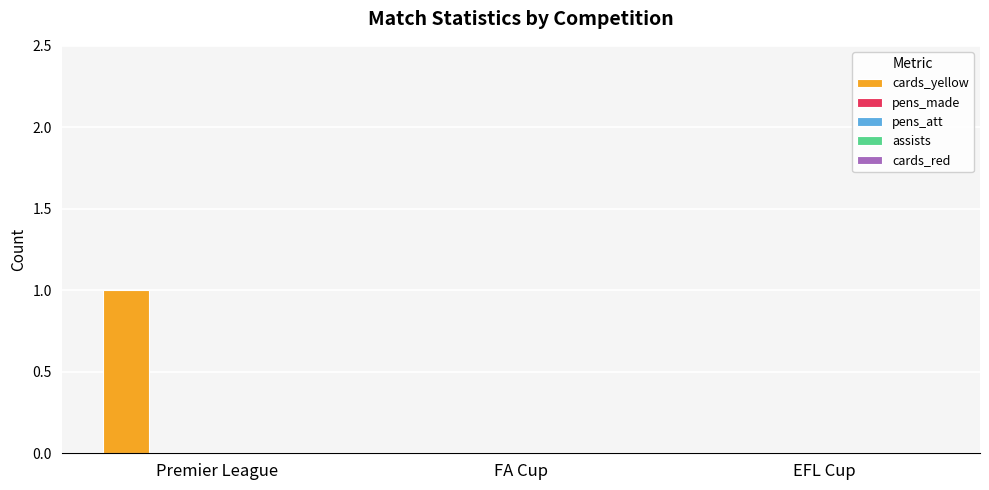

How many distinct data groups are displayed?

1